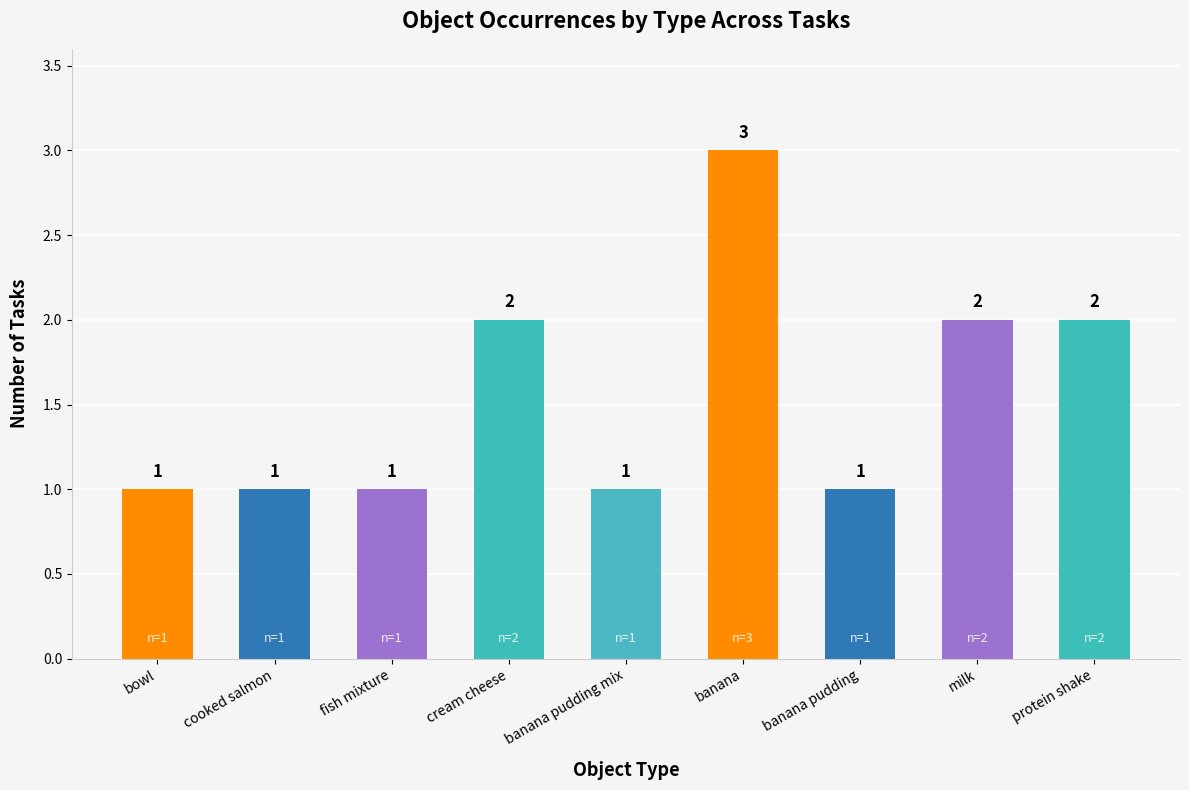

What is the ratio of the value at protein shake to the value at cooked salmon?

2.0